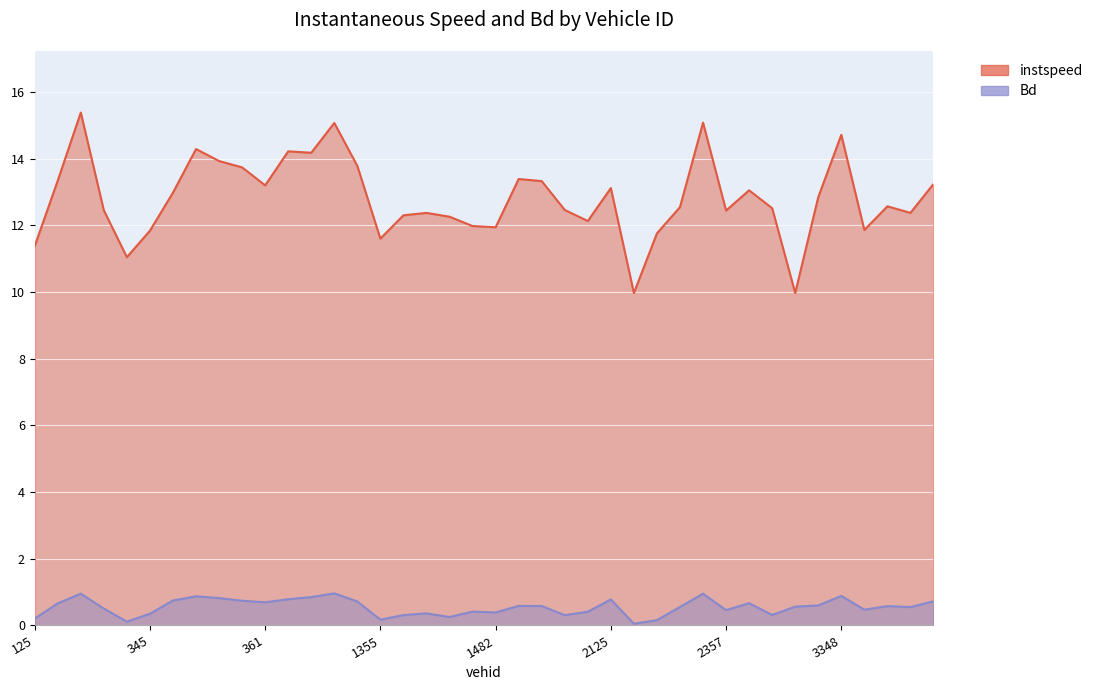

Is it true that instspeed equals 14.7 at 3348.0?

True